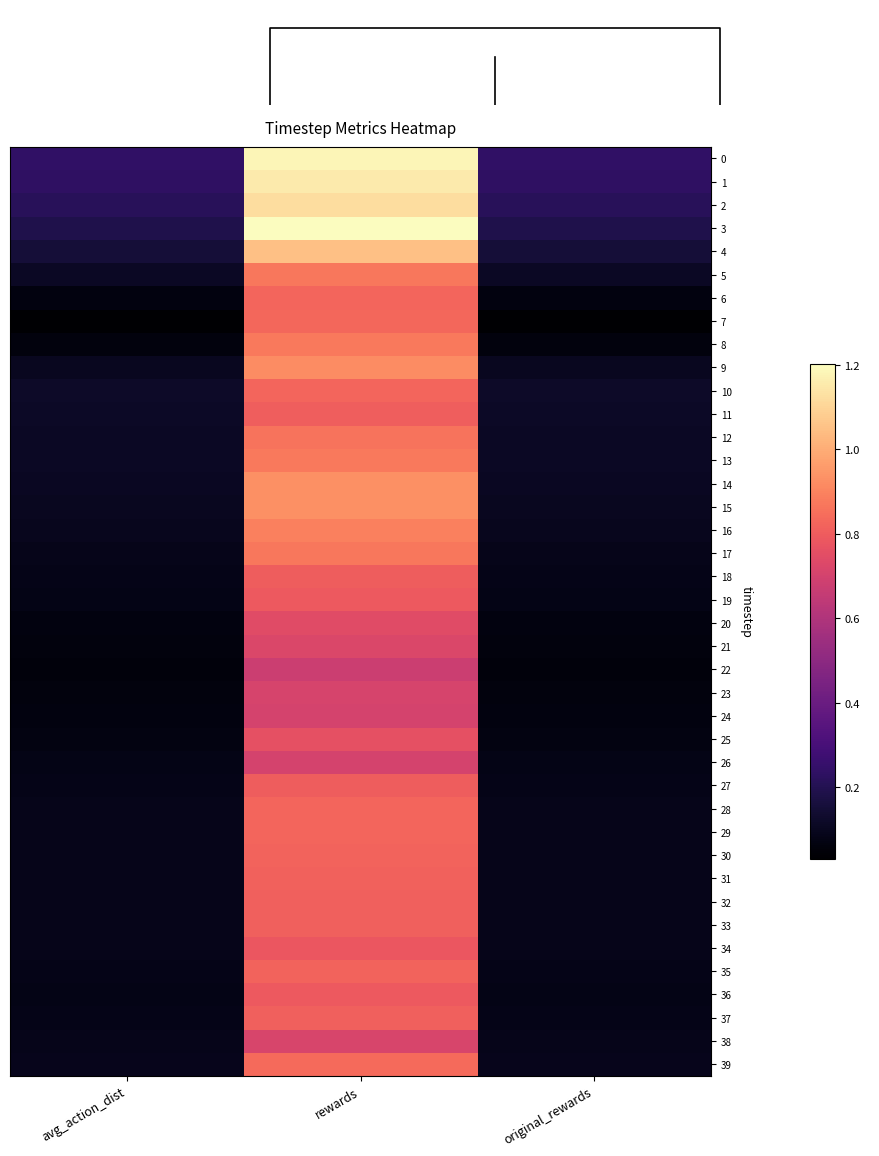

Reading left to right, list all the values displayed in this chart.

0: avg_action_dist=0.2	rewards=1.2	original_rewards=0.2
1: avg_action_dist=0.2	rewards=1.2	original_rewards=0.2
2: avg_action_dist=0.2	rewards=1.1	original_rewards=0.2
3: avg_action_dist=0.2	rewards=1.2	original_rewards=0.2
4: avg_action_dist=0.2	rewards=1.0	original_rewards=0.2
5: avg_action_dist=0.1	rewards=0.9	original_rewards=0.1
6: avg_action_dist=0.1	rewards=0.8	original_rewards=0.1
7: avg_action_dist=0.0	rewards=0.8	original_rewards=0.0
8: avg_action_dist=0.1	rewards=0.9	original_rewards=0.1
9: avg_action_dist=0.1	rewards=0.9	original_rewards=0.1
10: avg_action_dist=0.1	rewards=0.8	original_rewards=0.1
11: avg_action_dist=0.1	rewards=0.8	original_rewards=0.1
12: avg_action_dist=0.1	rewards=0.9	original_rewards=0.1
13: avg_action_dist=0.1	rewards=0.9	original_rewards=0.1
14: avg_action_dist=0.1	rewards=0.9	original_rewards=0.1
15: avg_action_dist=0.1	rewards=0.9	original_rewards=0.1
16: avg_action_dist=0.1	rewards=0.9	original_rewards=0.1
17: avg_action_dist=0.1	rewards=0.9	original_rewards=0.1
18: avg_action_dist=0.1	rewards=0.8	original_rewards=0.1
19: avg_action_dist=0.1	rewards=0.8	original_rewards=0.1
20: avg_action_dist=0.1	rewards=0.7	original_rewards=0.1
21: avg_action_dist=0.1	rewards=0.7	original_rewards=0.1
22: avg_action_dist=0.1	rewards=0.7	original_rewards=0.1
23: avg_action_dist=0.1	rewards=0.7	original_rewards=0.1
24: avg_action_dist=0.1	rewards=0.7	original_rewards=0.1
25: avg_action_dist=0.1	rewards=0.8	original_rewards=0.1
26: avg_action_dist=0.1	rewards=0.7	original_rewards=0.1
27: avg_action_dist=0.1	rewards=0.8	original_rewards=0.1
28: avg_action_dist=0.1	rewards=0.8	original_rewards=0.1
29: avg_action_dist=0.1	rewards=0.8	original_rewards=0.1
30: avg_action_dist=0.1	rewards=0.8	original_rewards=0.1
31: avg_action_dist=0.1	rewards=0.8	original_rewards=0.1
32: avg_action_dist=0.1	rewards=0.8	original_rewards=0.1
33: avg_action_dist=0.1	rewards=0.8	original_rewards=0.1
34: avg_action_dist=0.1	rewards=0.8	original_rewards=0.1
35: avg_action_dist=0.1	rewards=0.8	original_rewards=0.1
36: avg_action_dist=0.1	rewards=0.8	original_rewards=0.1
37: avg_action_dist=0.1	rewards=0.8	original_rewards=0.1
38: avg_action_dist=0.1	rewards=0.7	original_rewards=0.1
39: avg_action_dist=0.1	rewards=0.8	original_rewards=0.1